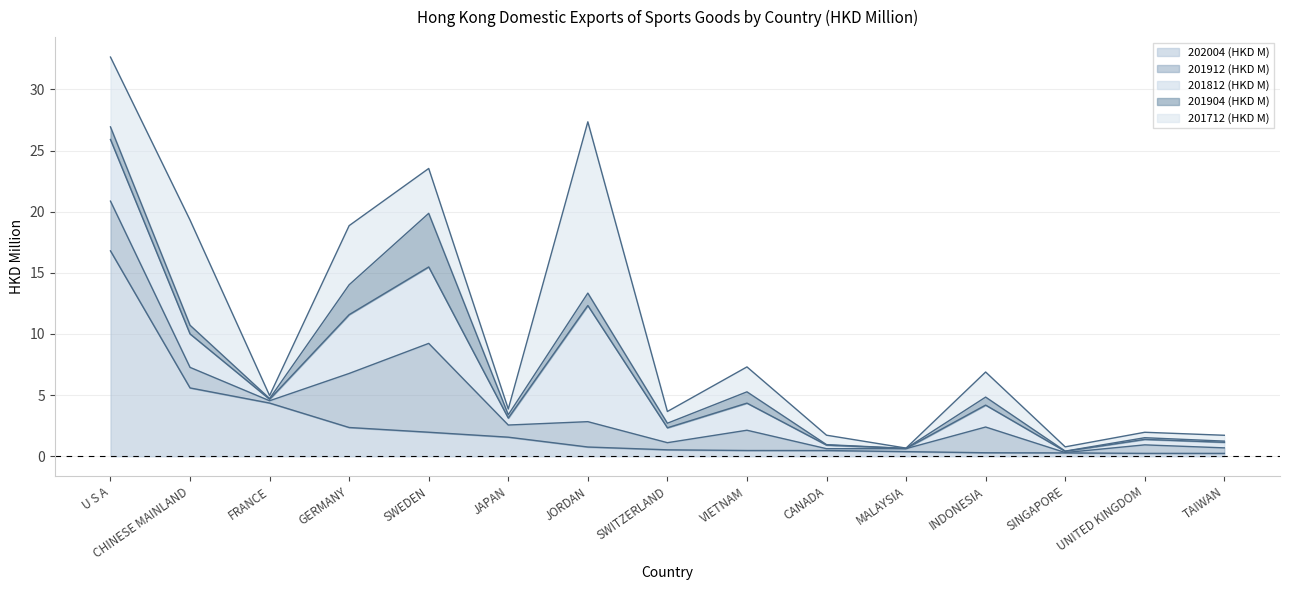

What position from the left is FRANCE?

3